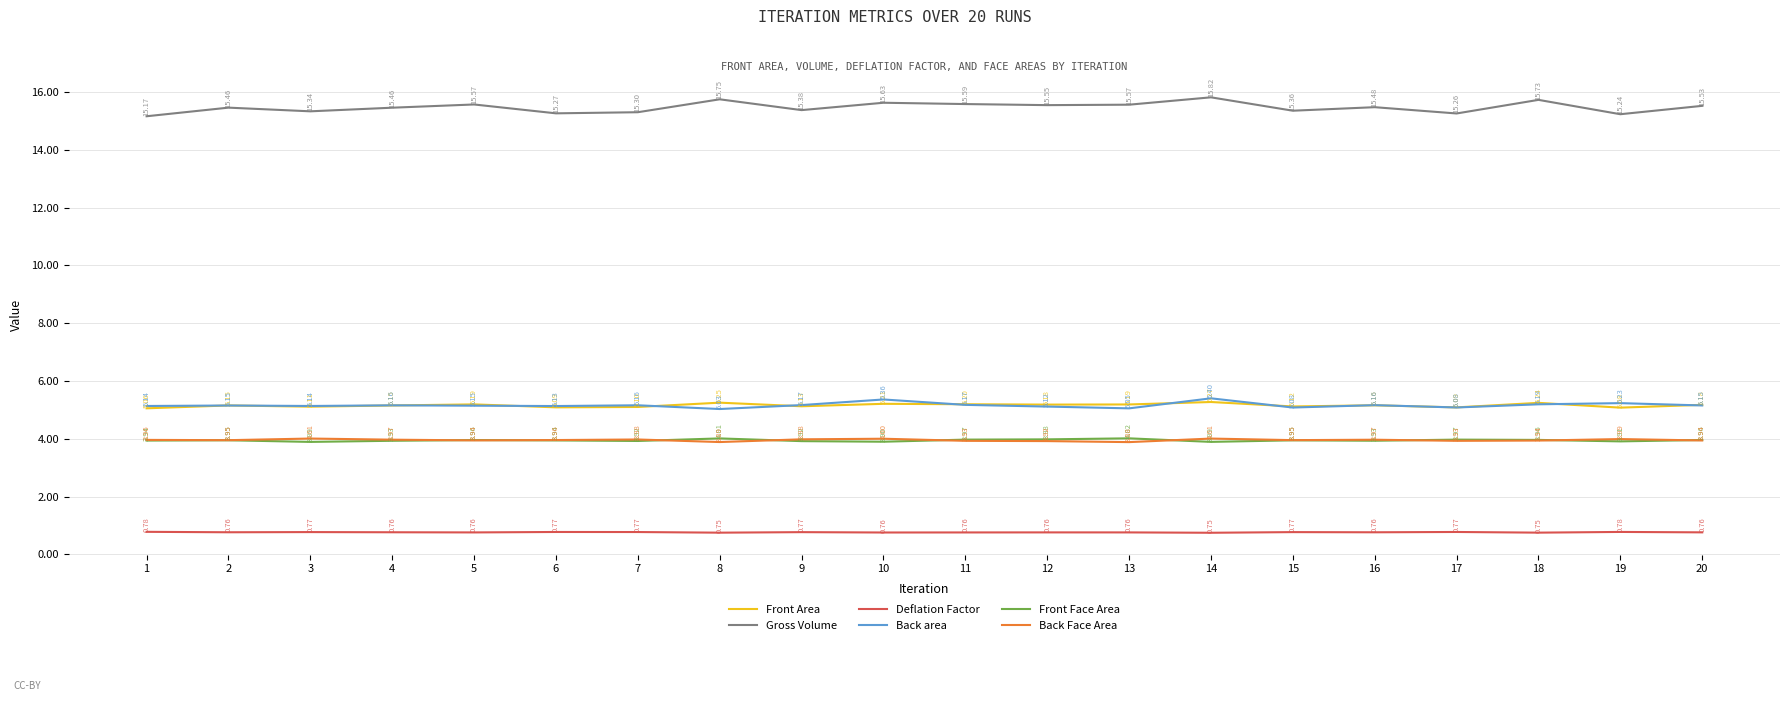

At which category does Deflation Factor reach its first local peak?

3